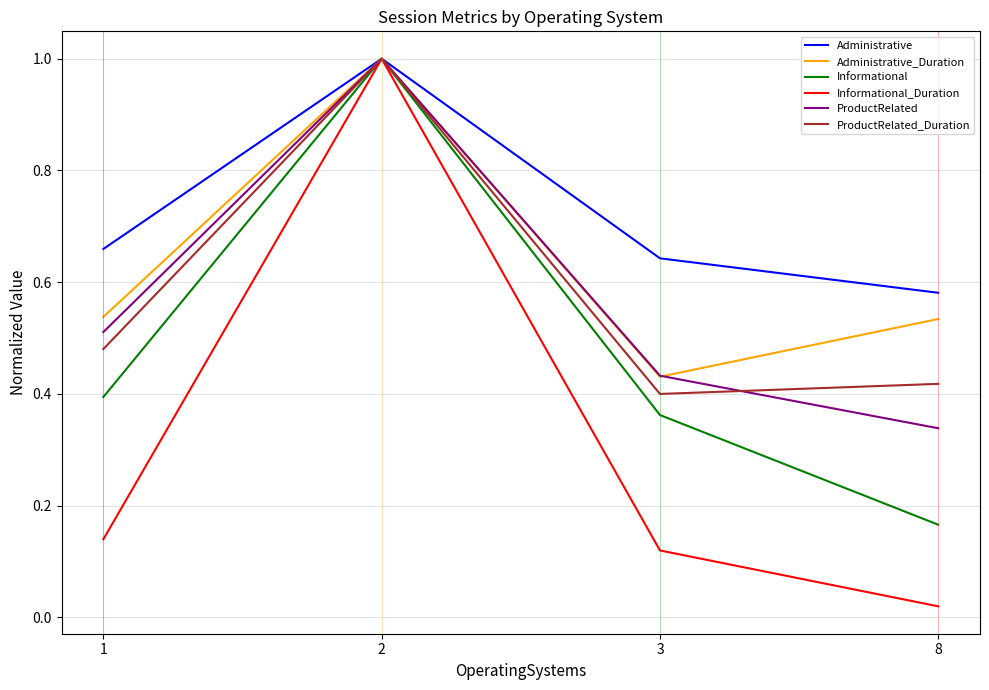

What is the difference between the maximum and minimum values in the Informational series?

0.8